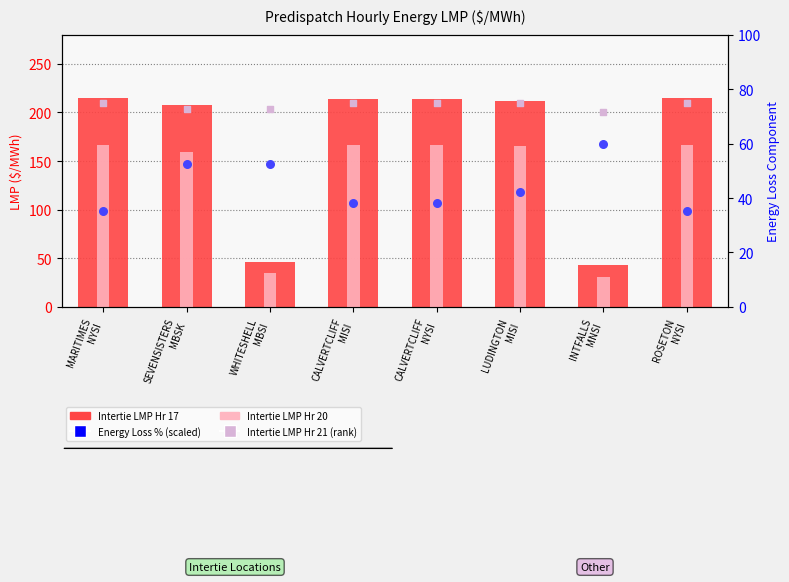

Which series has the widest spread of Y values?

Intertie LMP (Hr 17)